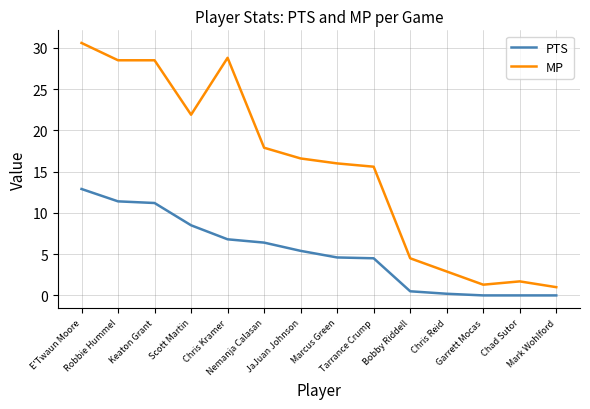

Which series has the widest spread of values?

MP